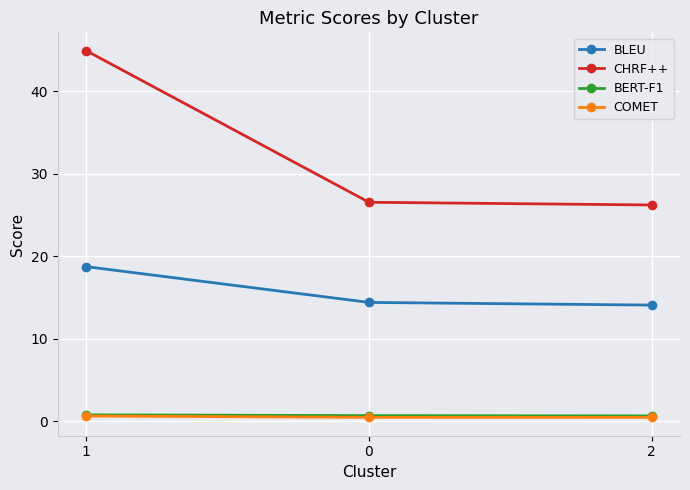

How many lines are shown in the chart?

4